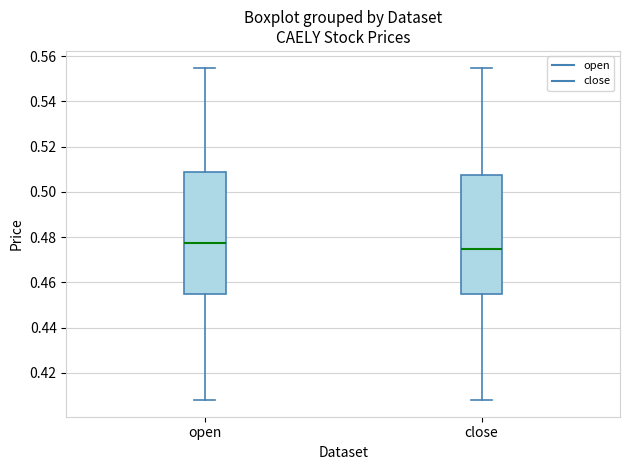

Reading left to right, read every box against the y-axis: the position of its median line, the range the box covers, and the ends of its whiskers. The values are not printed on the chart, so give them approximately, as read against the axis.

open: median 0.478, box 0.456 to 0.508, whiskers 0.408 to 0.556
close: median 0.476, box 0.456 to 0.508, whiskers 0.408 to 0.556